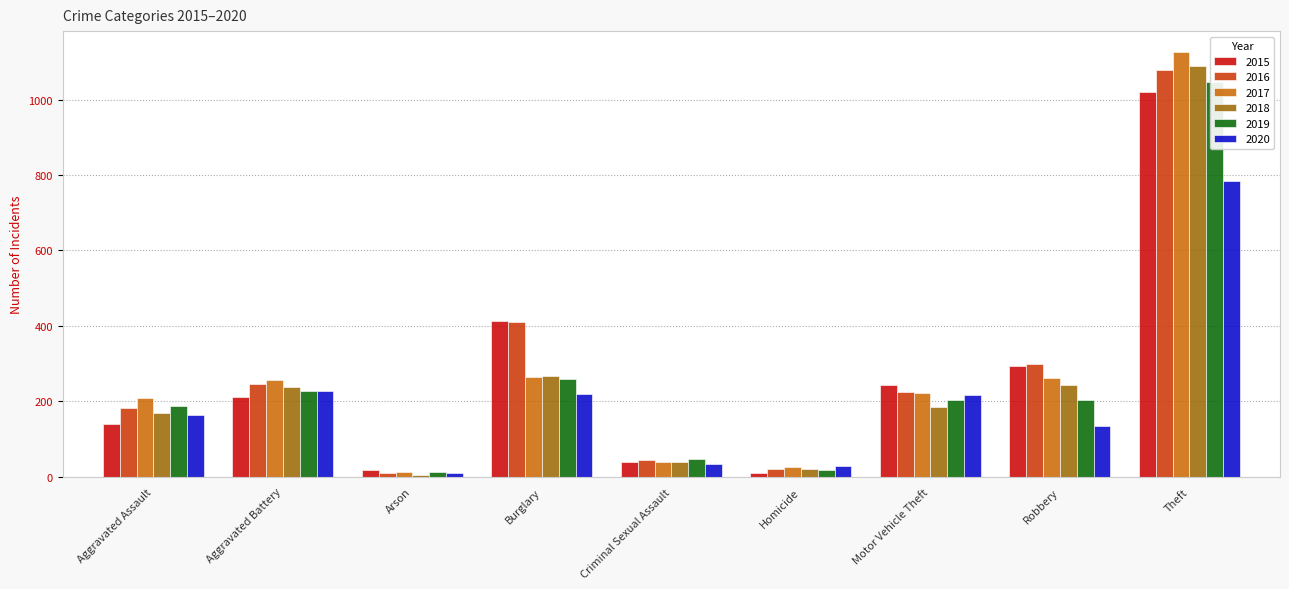

Reading left to right, extract all data points from this chart.

2015: 141	211	19	413	38	10	243	295	1020
2016: 183	246	11	411	44	20	224	300	1079
2017: 208	257	12	265	38	27	221	263	1125
2018: 170	239	6	267	40	20	184	243	1088
2019: 187	228	12	260	47	18	203	203	1047
2020: 164	227	9	220	35	29	218	136	785